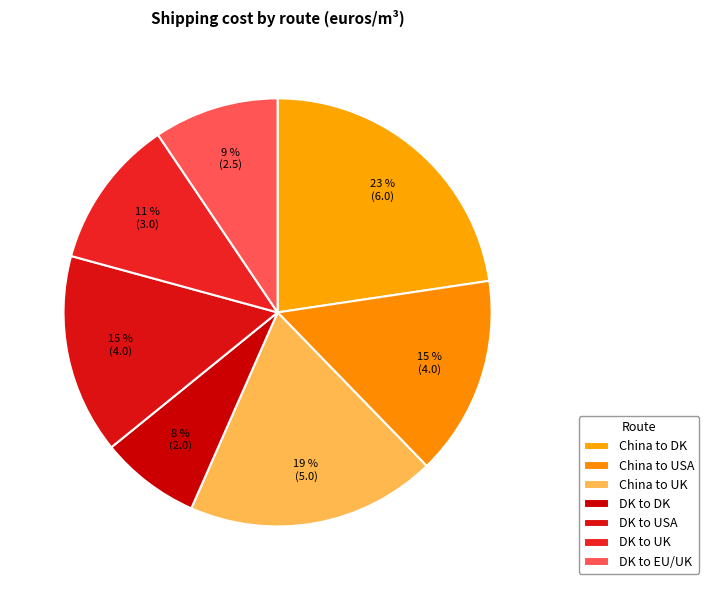

Approximately how many times larger is the value at China to USA compared to DK to USA?

1.0